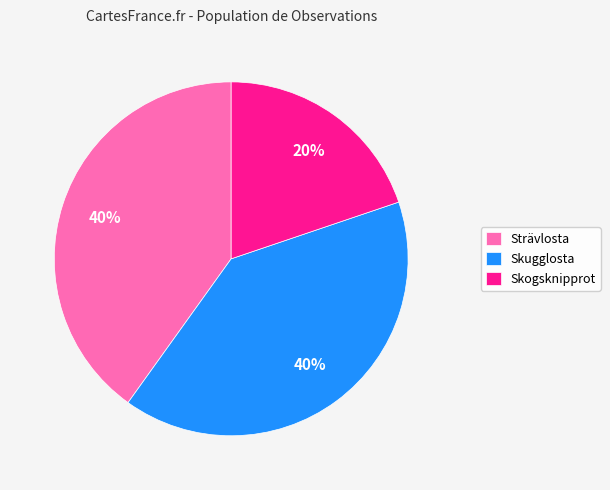

Between Strävlosta and Skogsknipprot, which is larger?

Strävlosta